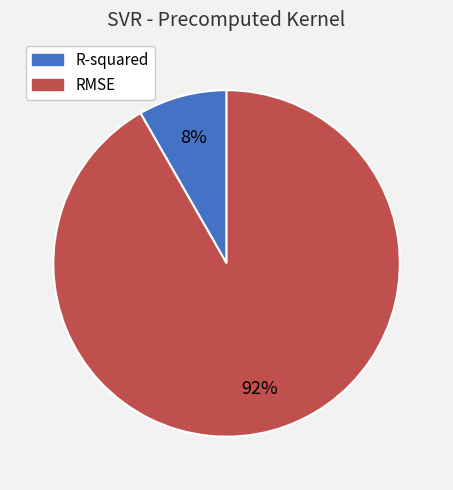

Which slice represents more than half of the pie?

RMSE